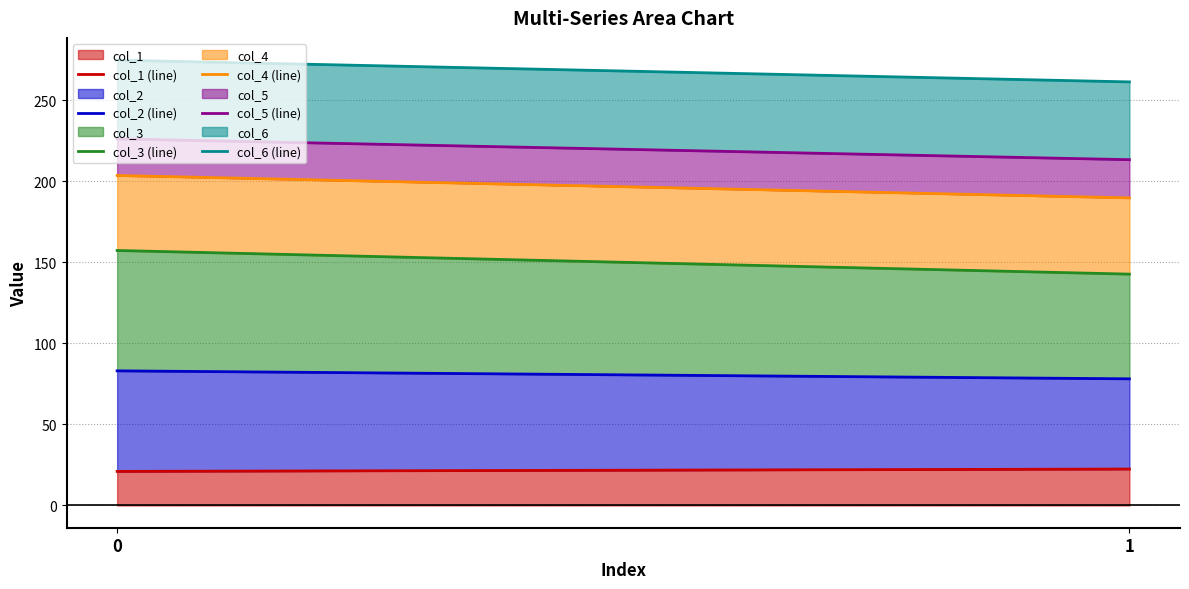

Which category has the lowest value in the col_3 (line) series?

1